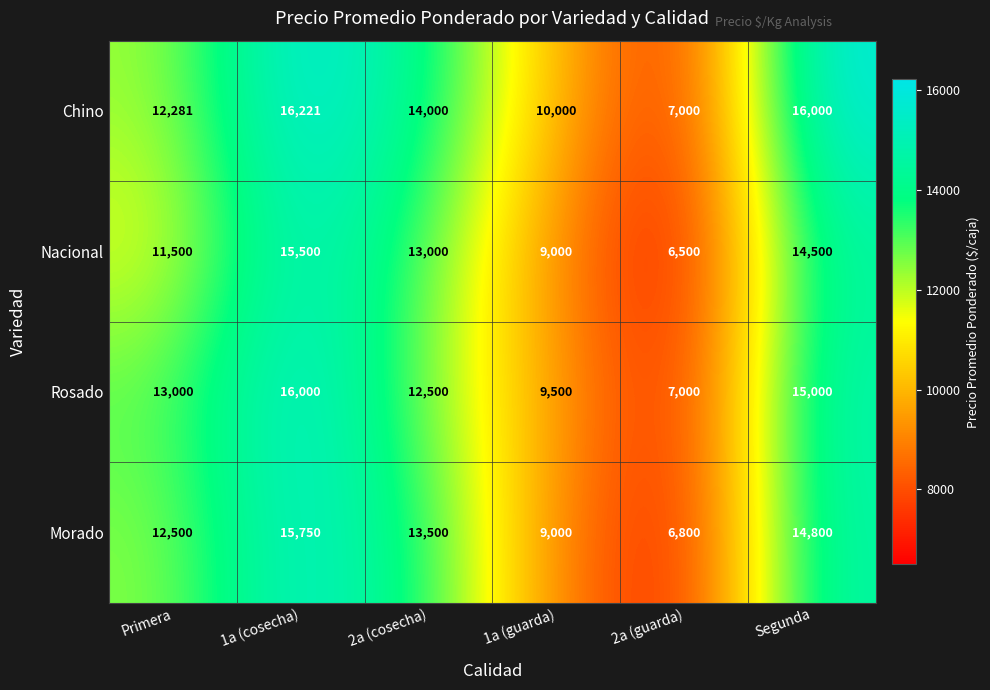

What is the total value across all series at Segunda?

60300